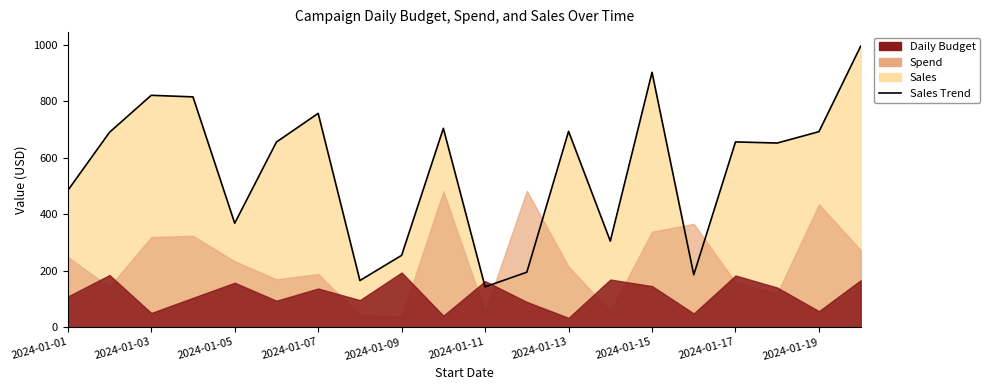

Reading right to left, list all the values displayed in this chart.

994.4	692.0	651.7	655.7	185.8	901.7	304.8	693.1	194.7	142.9	703.6	254.4	165.2	756.6	655.3	368.1	815.0	820.5	689.7	483.8